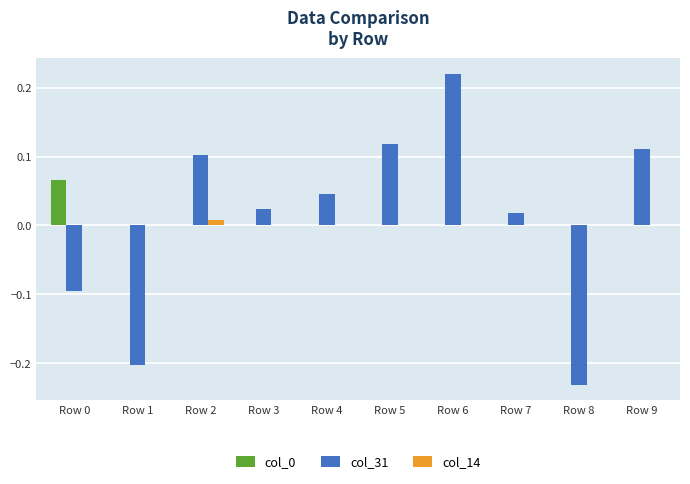

Is the value of col_31 at Row 1 greater than the value of col_14 at Row 3?

No